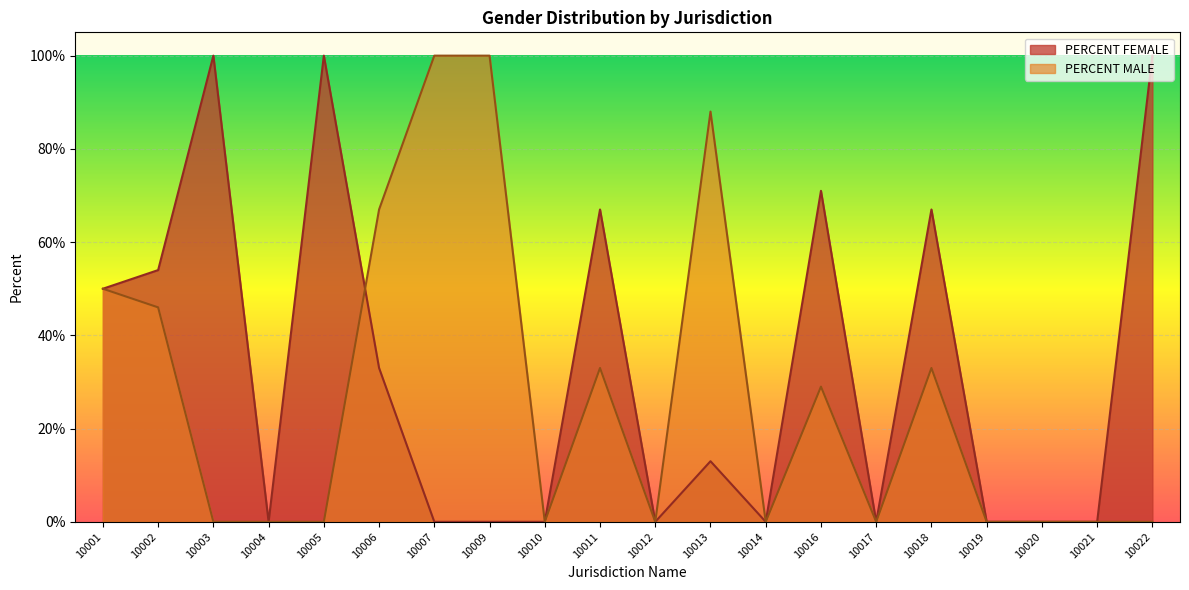

True or false: PERCENT FEMALE has a value of 0.7 at 10018.

True